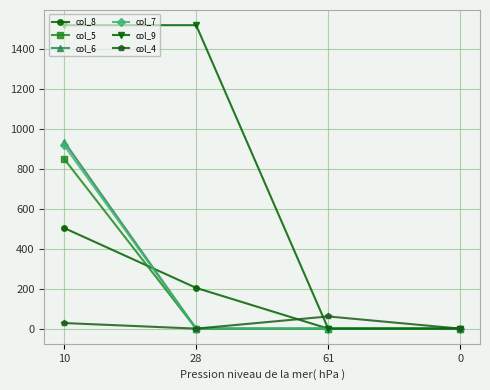

How many lines are shown in the chart?

6